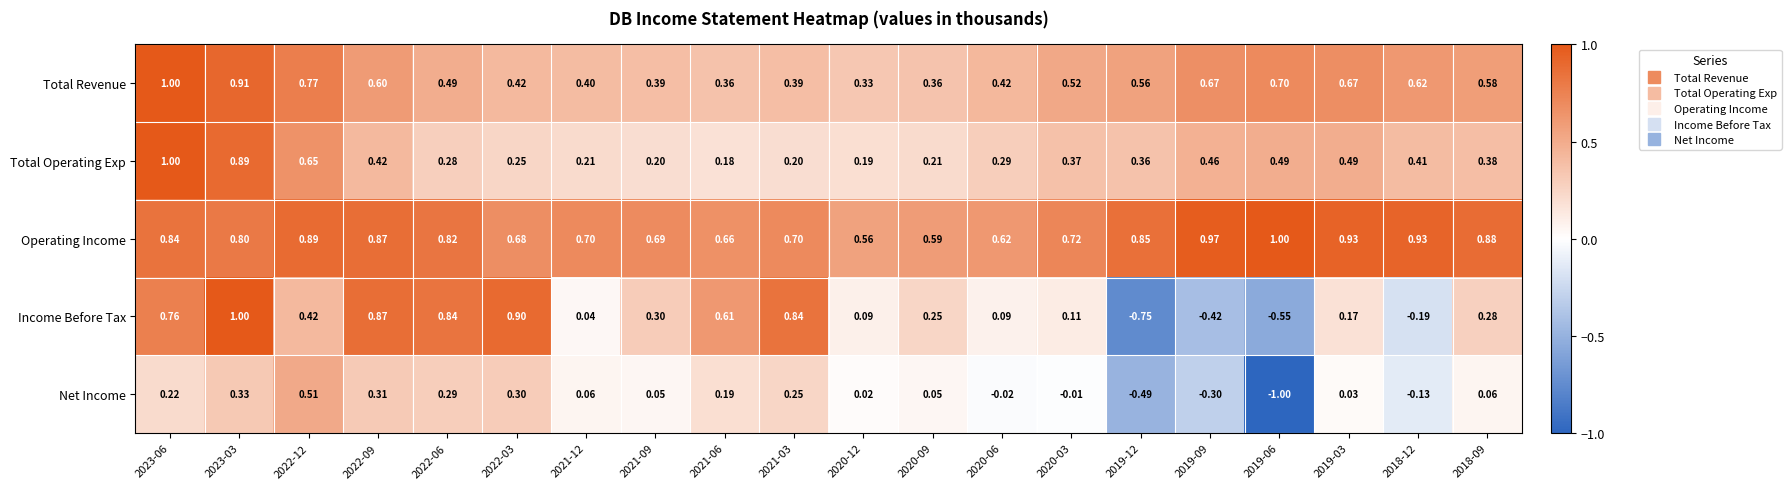

What is the maximum value shown in the chart?

1.0